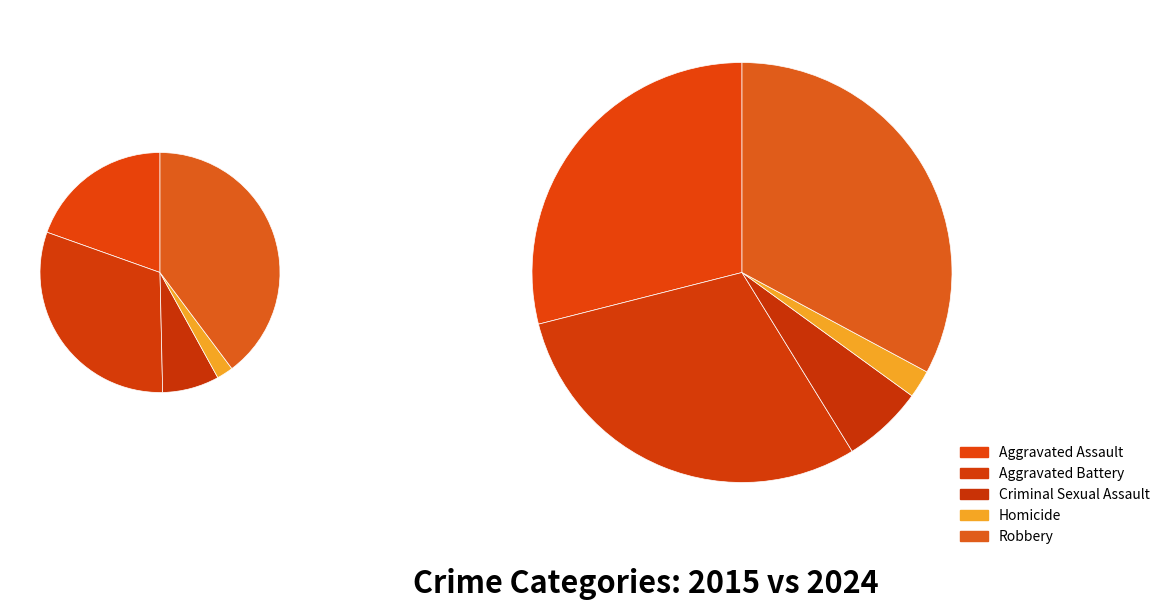

What is the spread (max minus min) of values at 3?

67